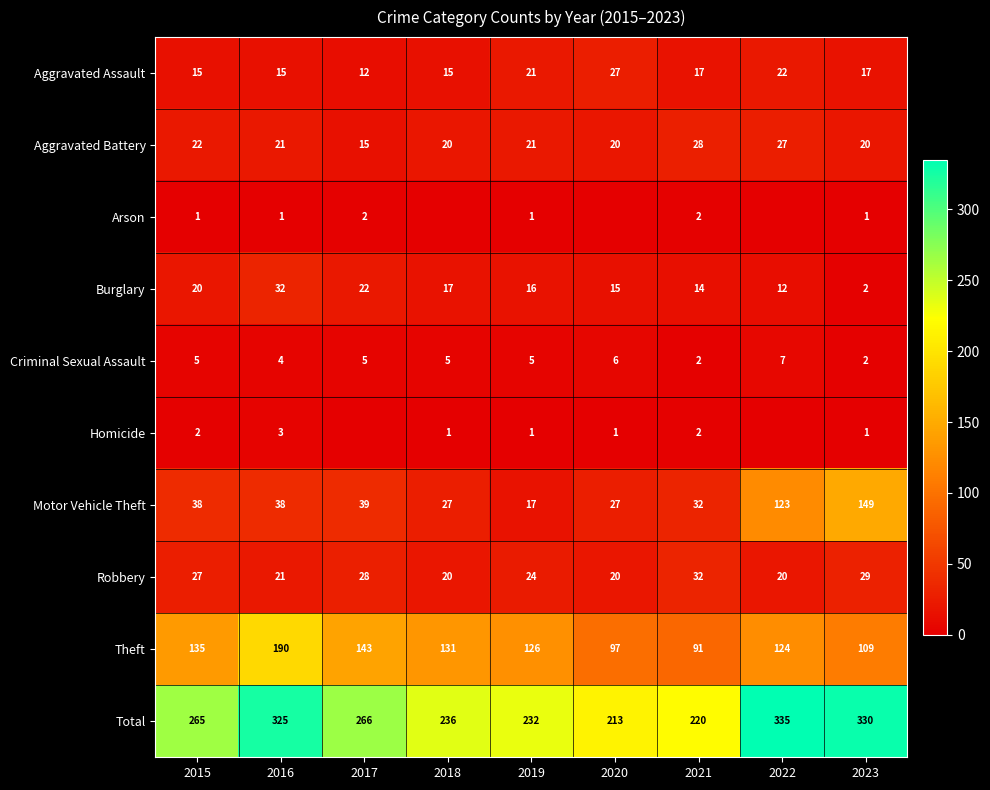

Where does the Theft series first go above 126?

2015